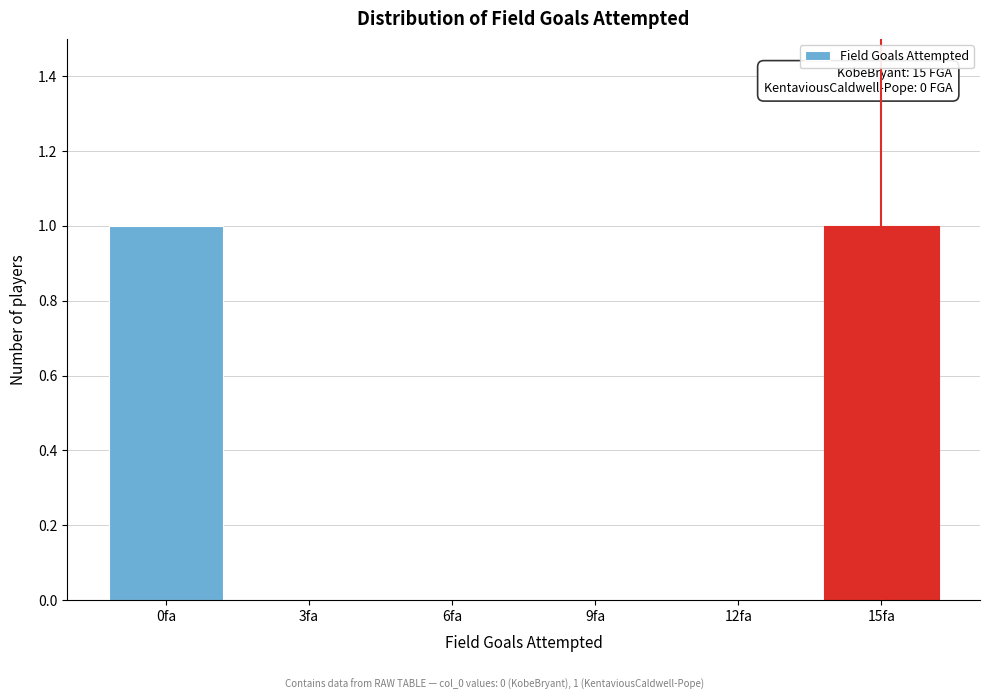

Reading left to right, what are all the values shown in this chart?

0fa=1	3fa=0	6fa=0	9fa=0	12fa=0	15fa=1